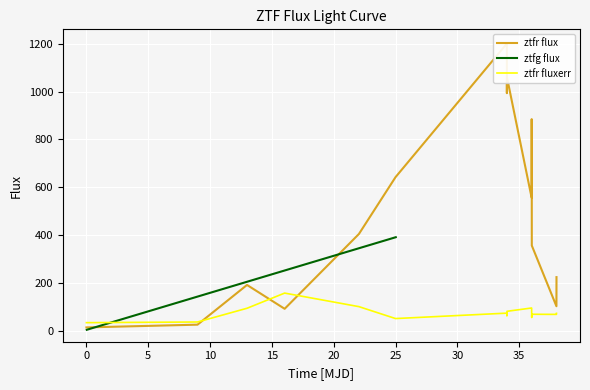

What is the minimum value for ztfr fluxerr?

33.8